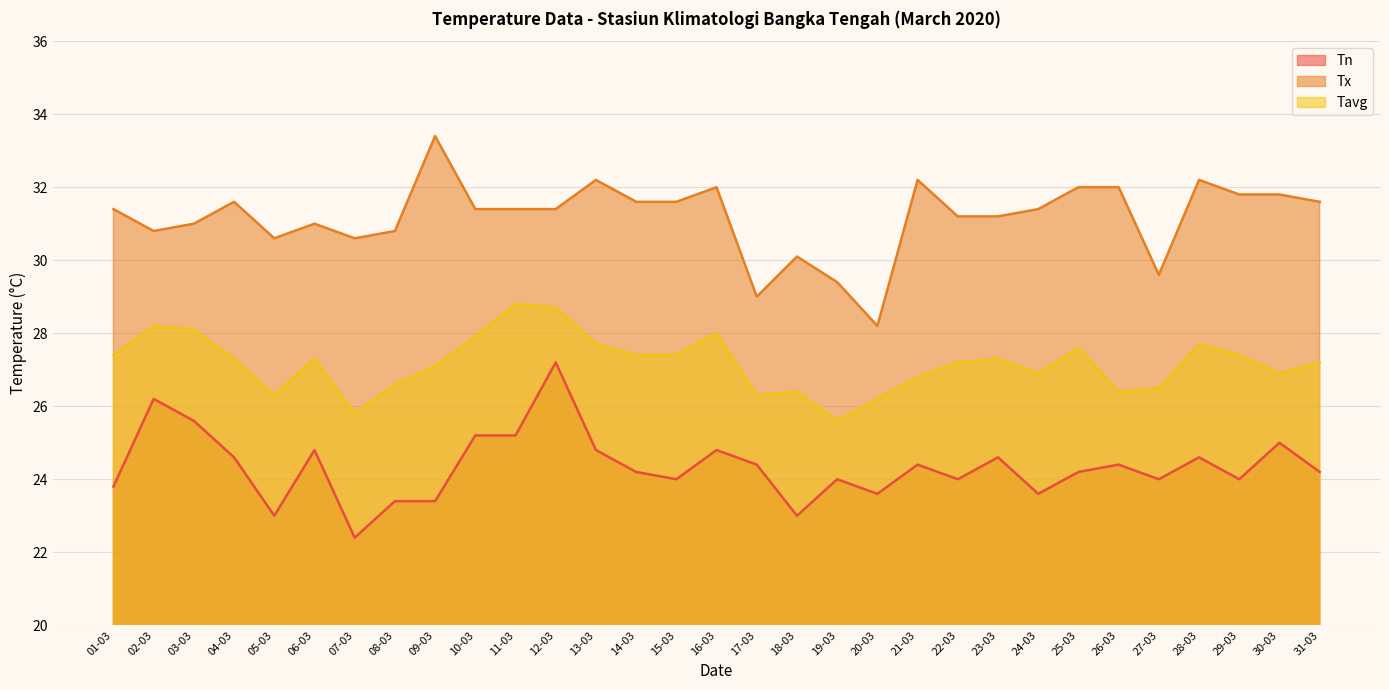

Which series has the largest total across all categories?

Tx